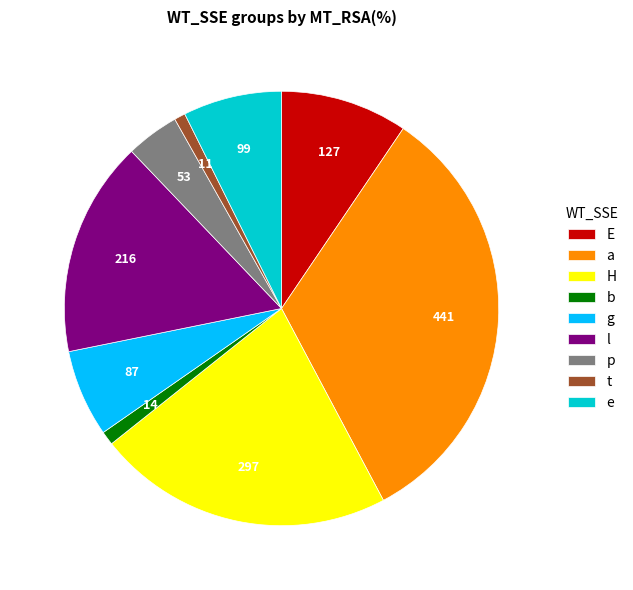

How many slices are in this pie chart?

9